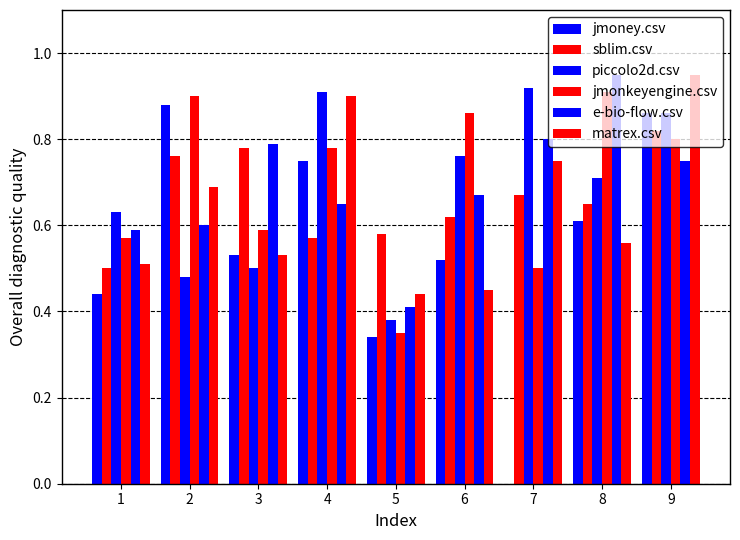

What is the difference between the highest and lowest values at 3?

0.3